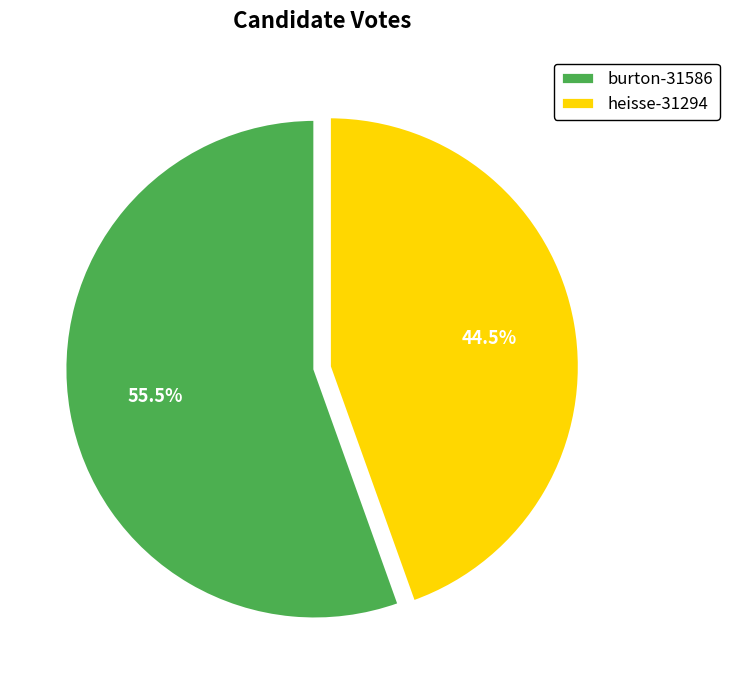

Combined, do heisse-31294 and burton-31586 account for over 50%?

Yes